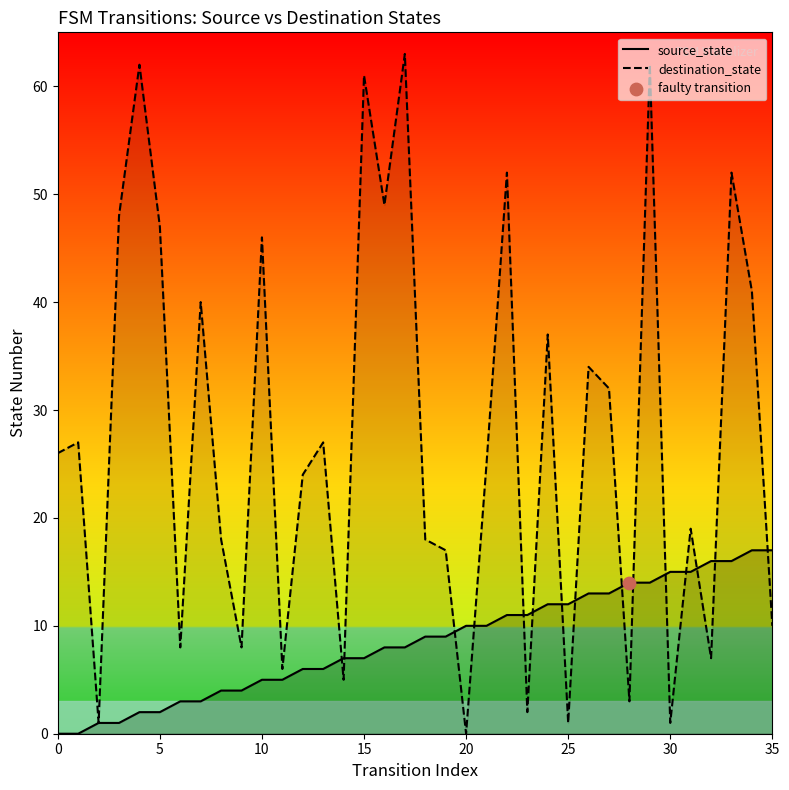

Which series has the widest spread of Y values?

destination_state